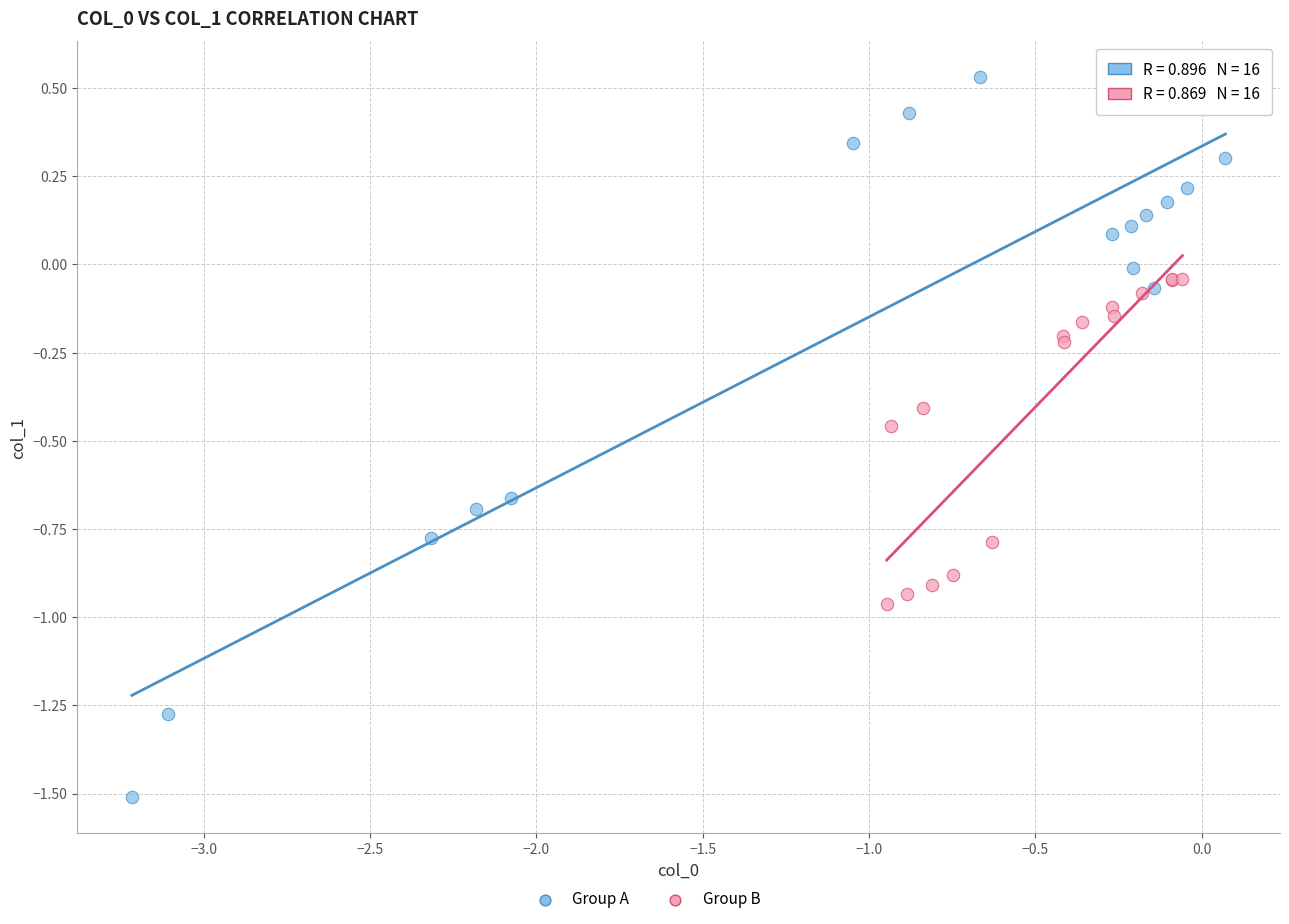

Which series contains the lowest Y value?

Group A